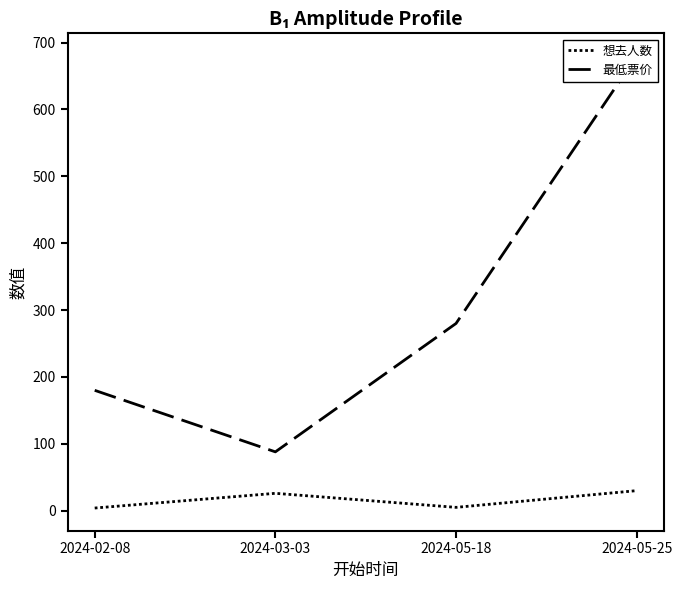

Does the chart display data point markers on the line(s)?

No